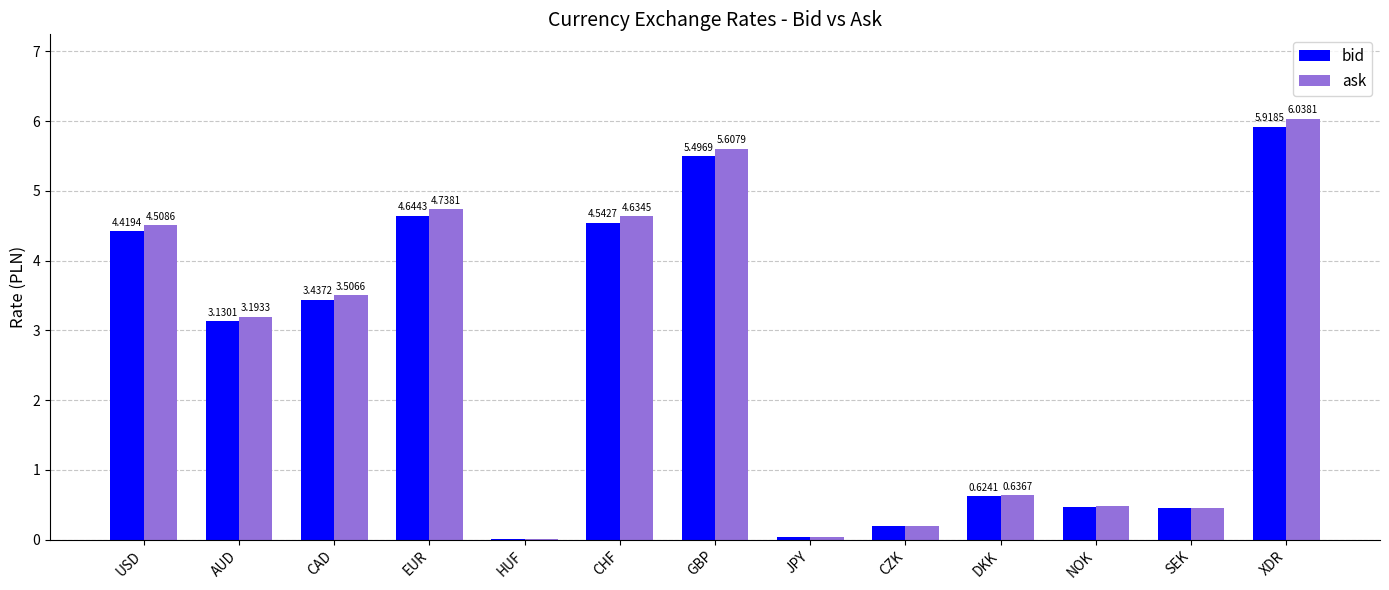

Are the bars horizontal?

No